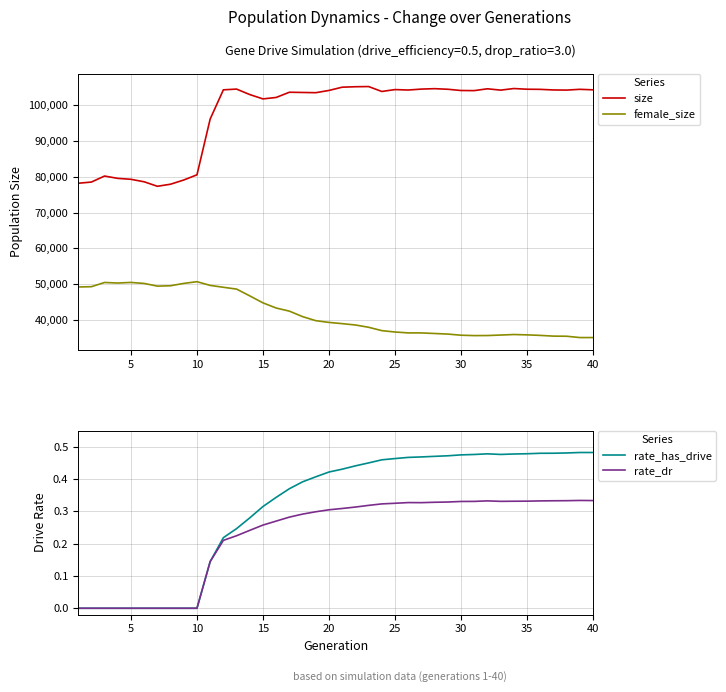

Does the chart have visible grid lines?

Yes